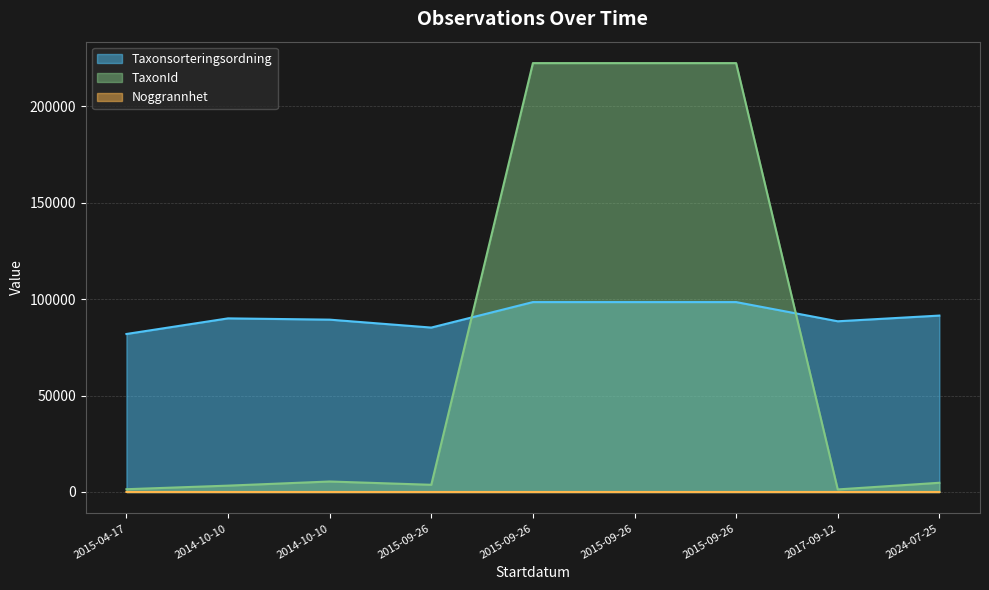

What is the difference between the second highest and second lowest values in the Taxonsorteringsordning series?

13219